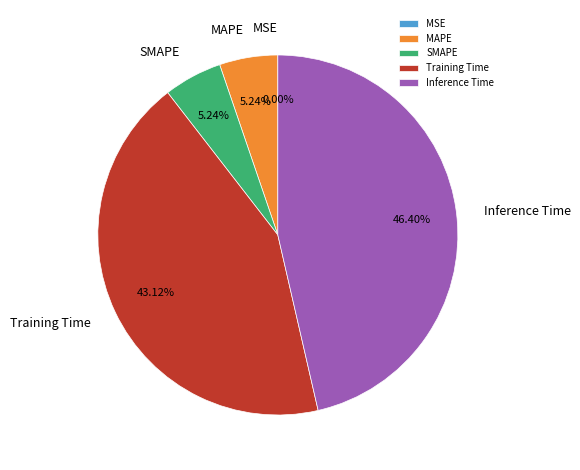

Is the sum of SMAPE and Inference Time greater than half?

Yes